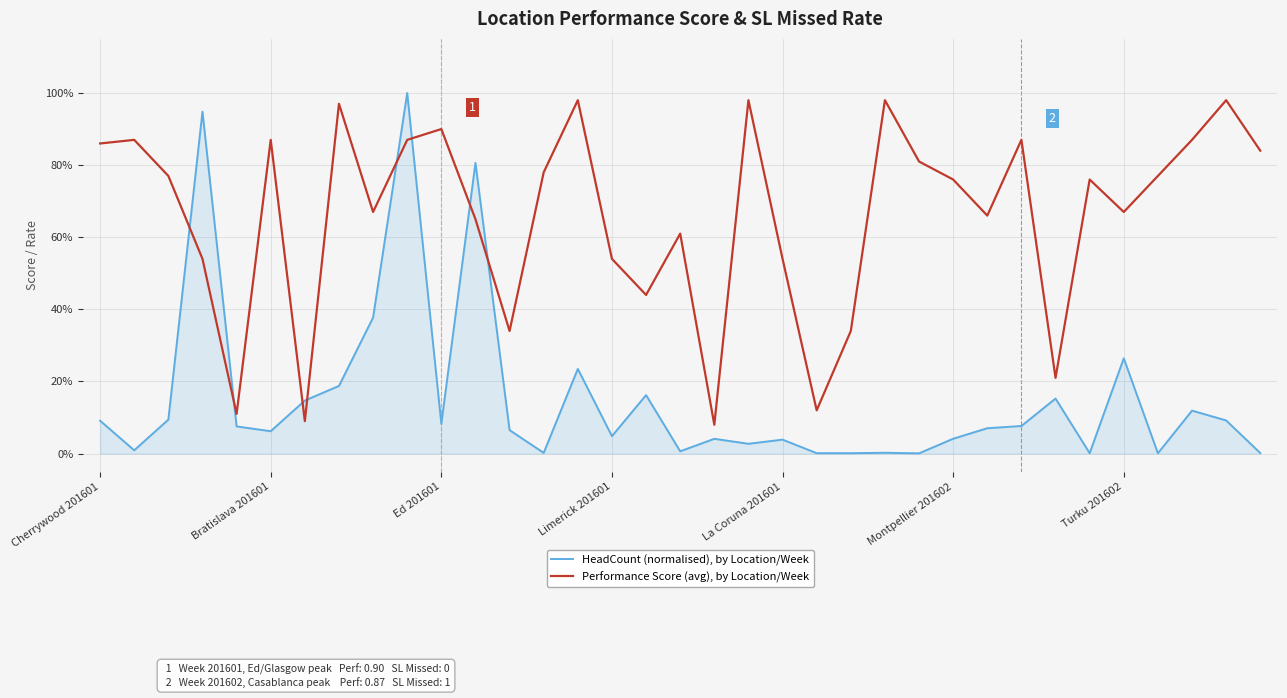

Does the chart have visible grid lines?

Yes